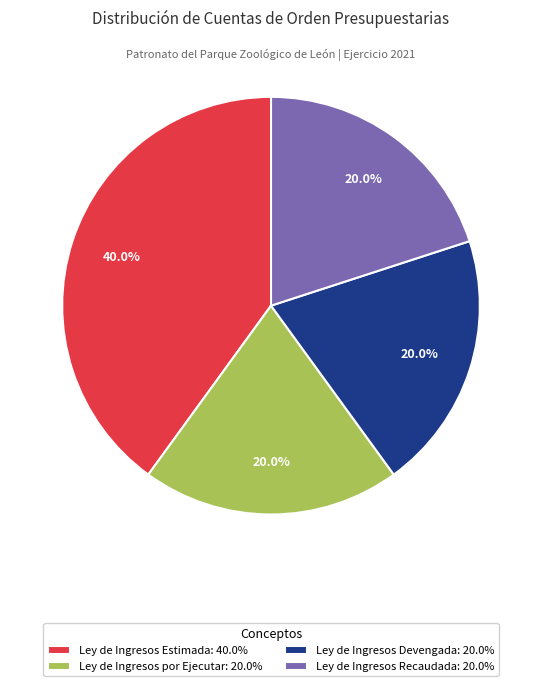

What is the ratio of the value at Ley de Ingresos Devengada: 20.0% to the value at Ley de Ingresos Estimada: 40.0%?

0.5